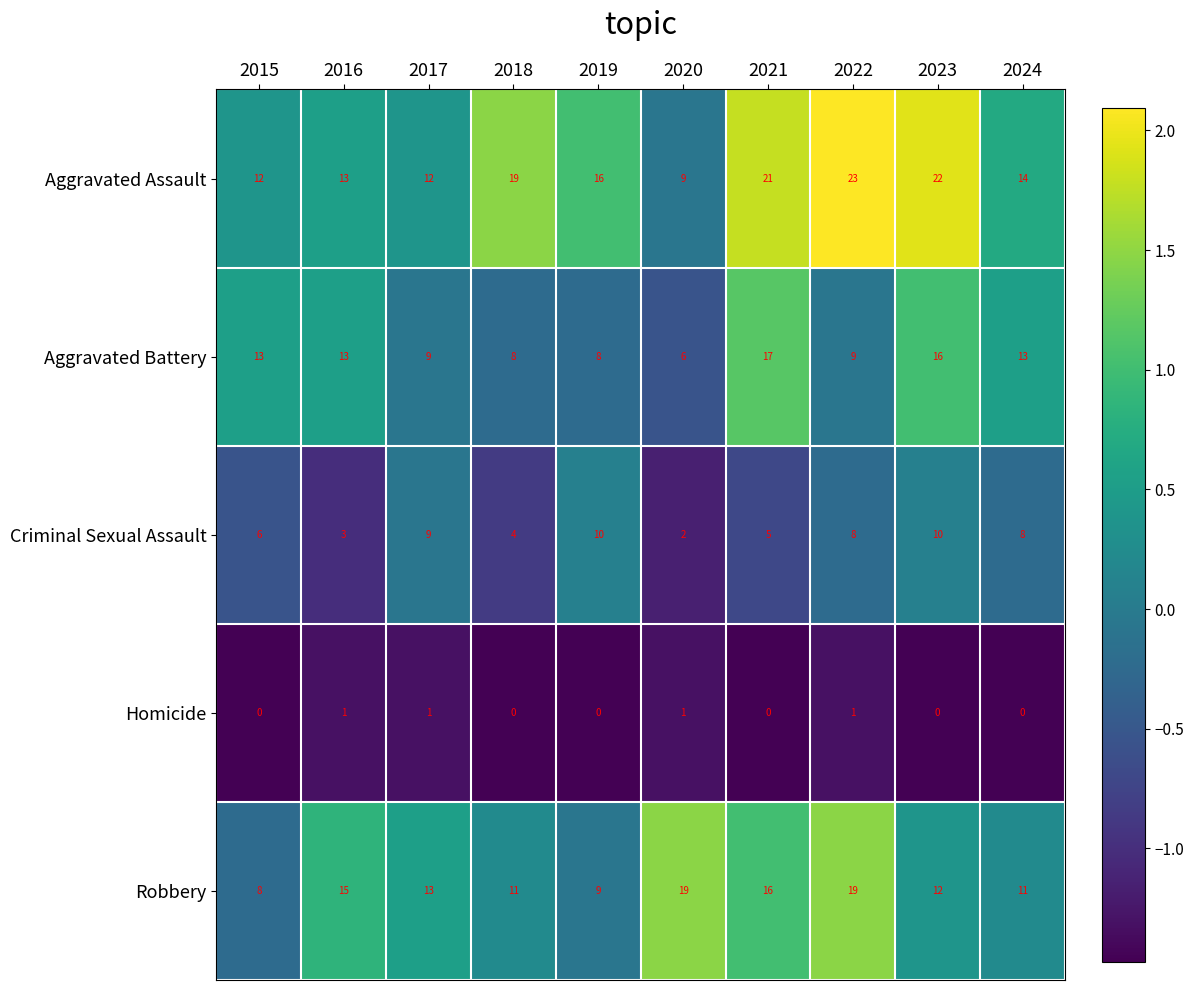

Which label corresponds to the largest value in the chart?

2022